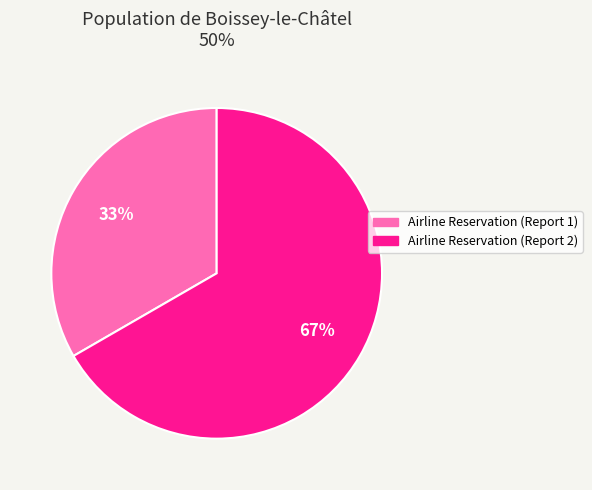

What is the ratio of the value at Airline Reservation (Report 2) to the value at Airline Reservation (Report 1)?

2.0